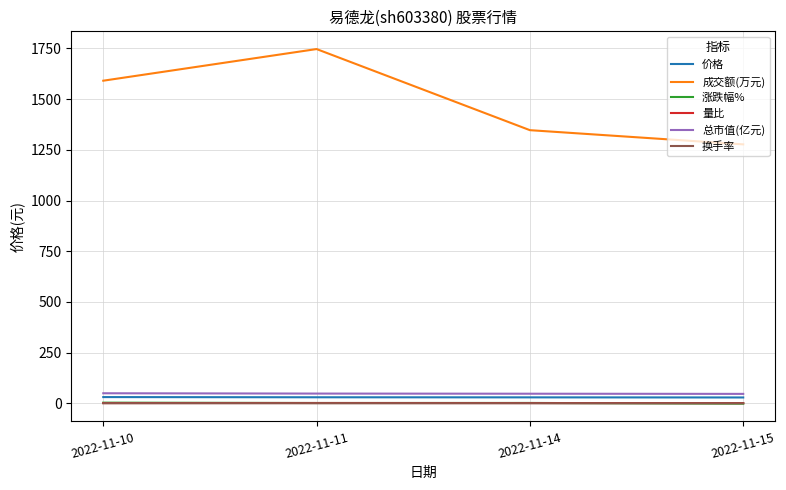

Which series has the largest total across all categories?

成交额(万元)